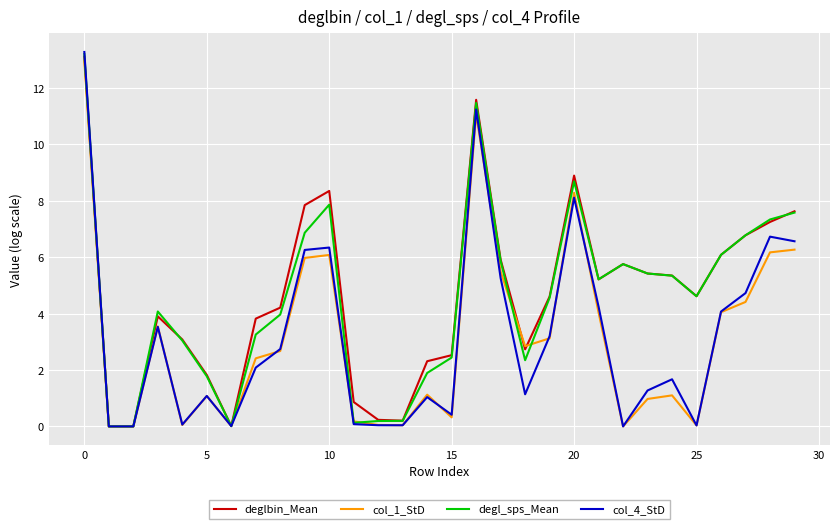

Which series has the largest range (max minus min)?

col_4_StD